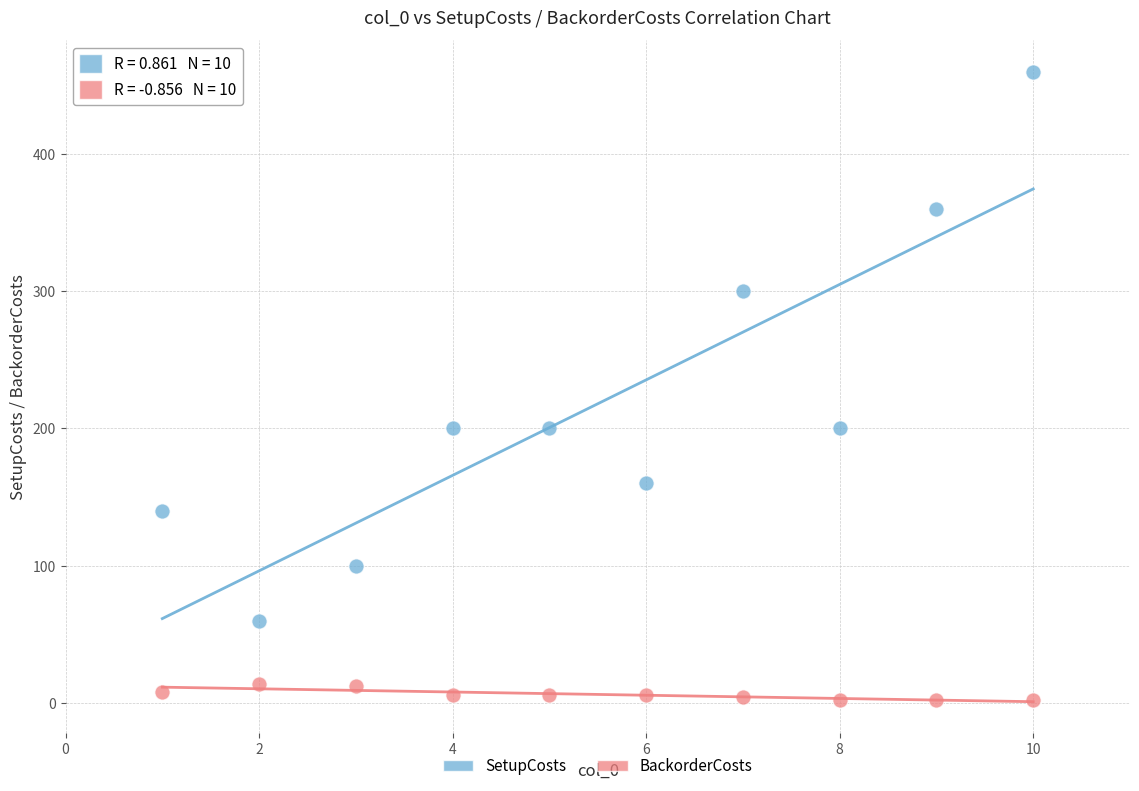

Which series has the largest Y range (max minus min)?

SetupCosts